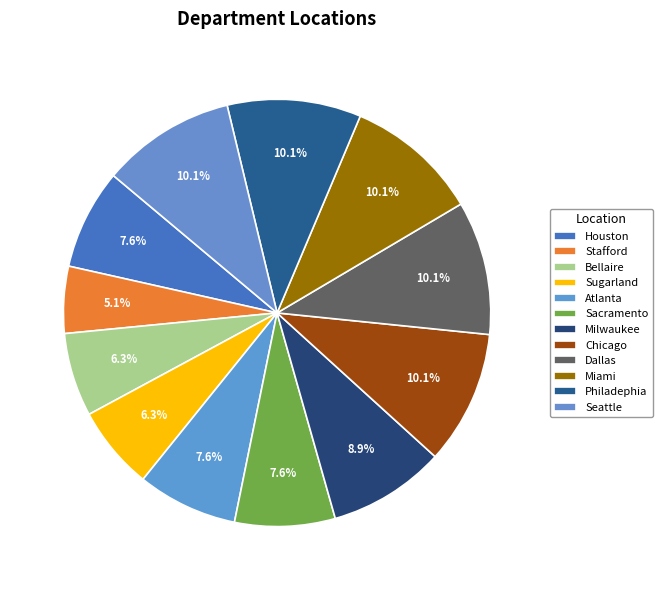

The Milwaukee slice represents 2% of the pie. True or false?

False